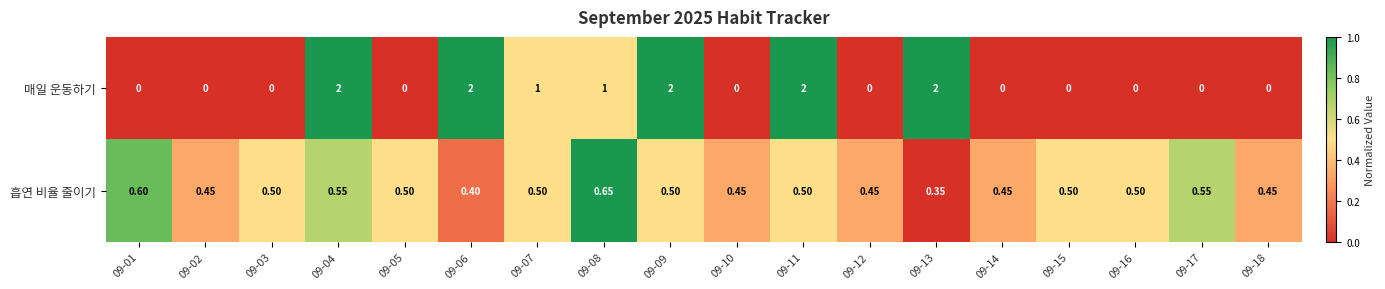

Is the value of 흡연 비율 줄이기 at 09-13 greater than the value of 매일 운동하기 at 09-11?

No